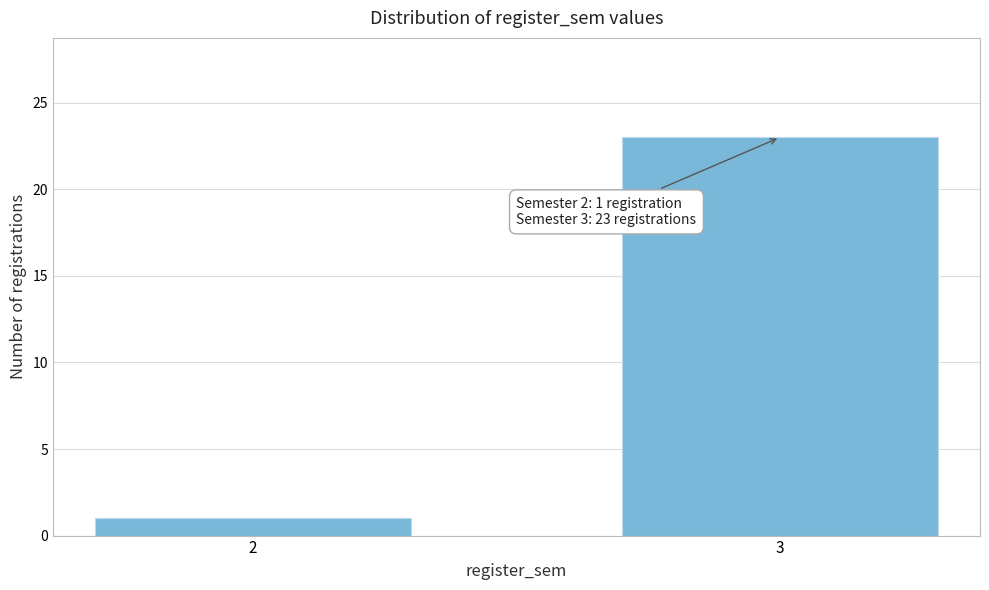

Reading left to right, transcribe all the data shown in this chart.

2=1	3=23